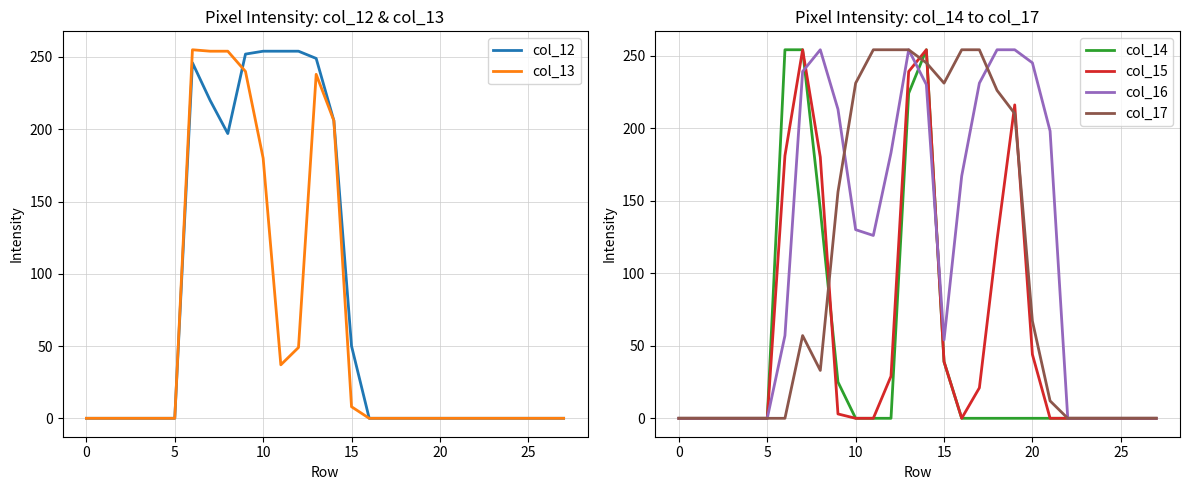

What are all the series names shown in the legend?

col_12, col_13, col_14, col_15, col_16, col_17